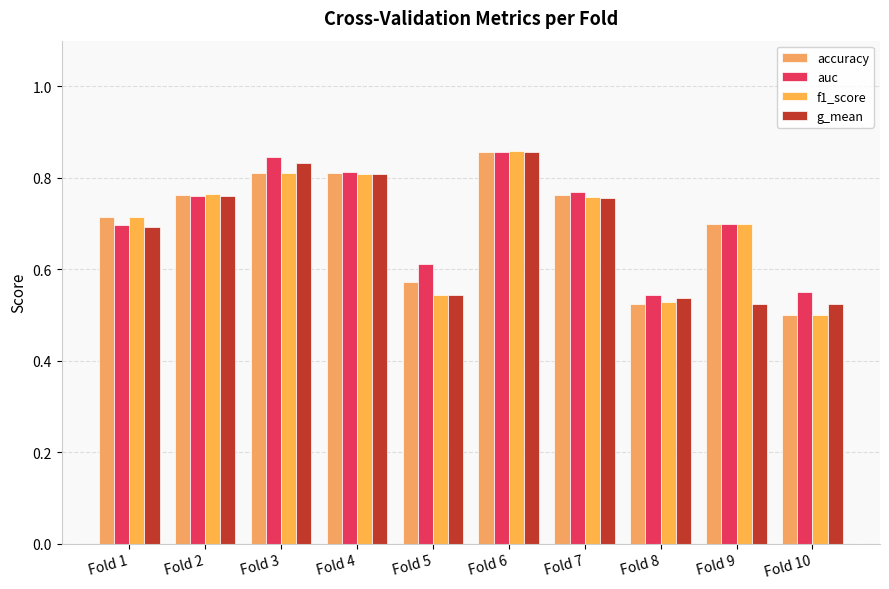

Where is f1_score nearest to the value 0?

Fold 10